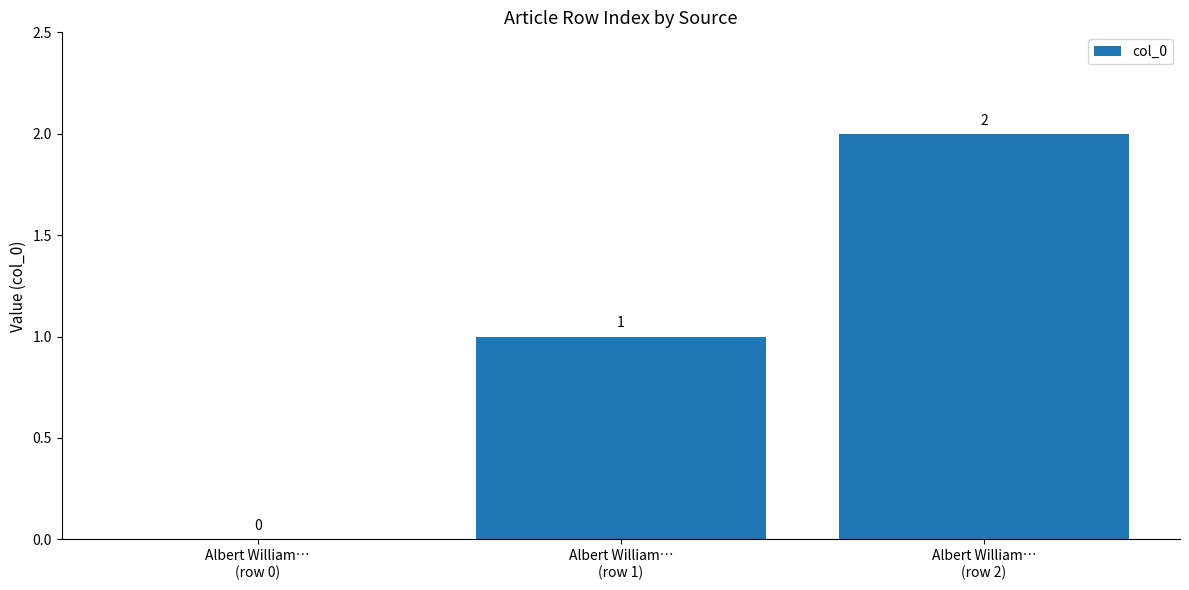

What is the difference between the values at Albert William…
(row 2) and Albert William…
(row 0)?

2